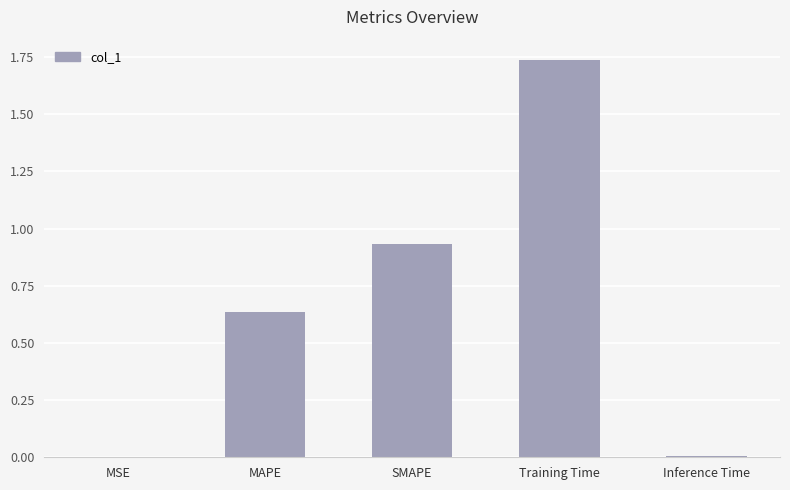

At which category does the chart reach its peak across all series?

Training Time